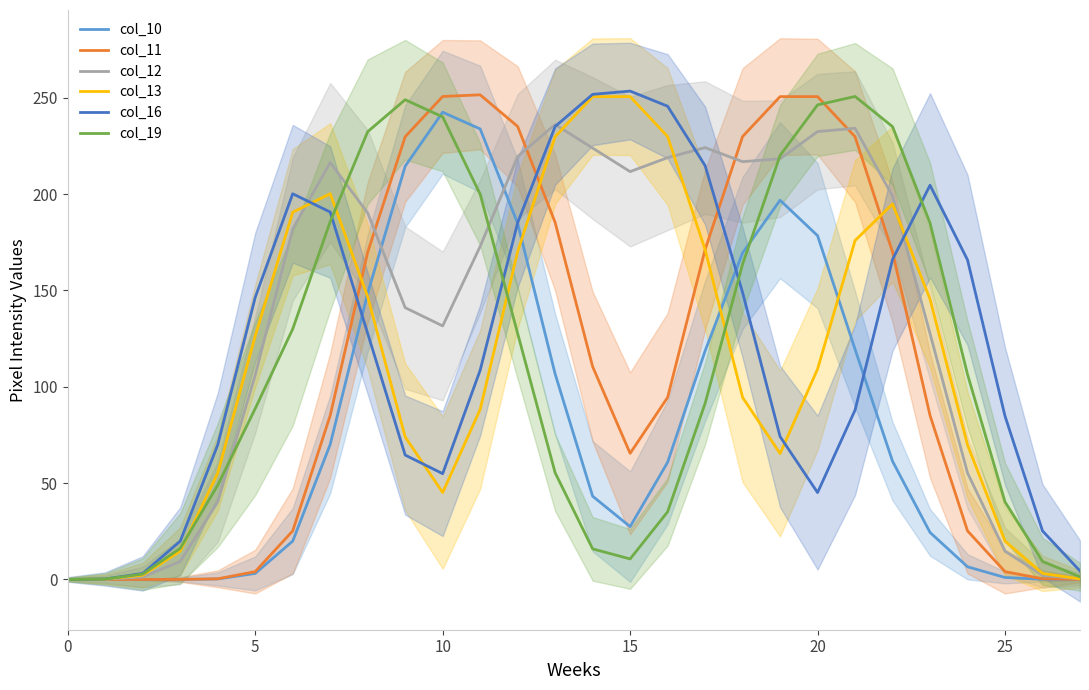

What is the sum of the col_12 values at 22 and 12?

418.4